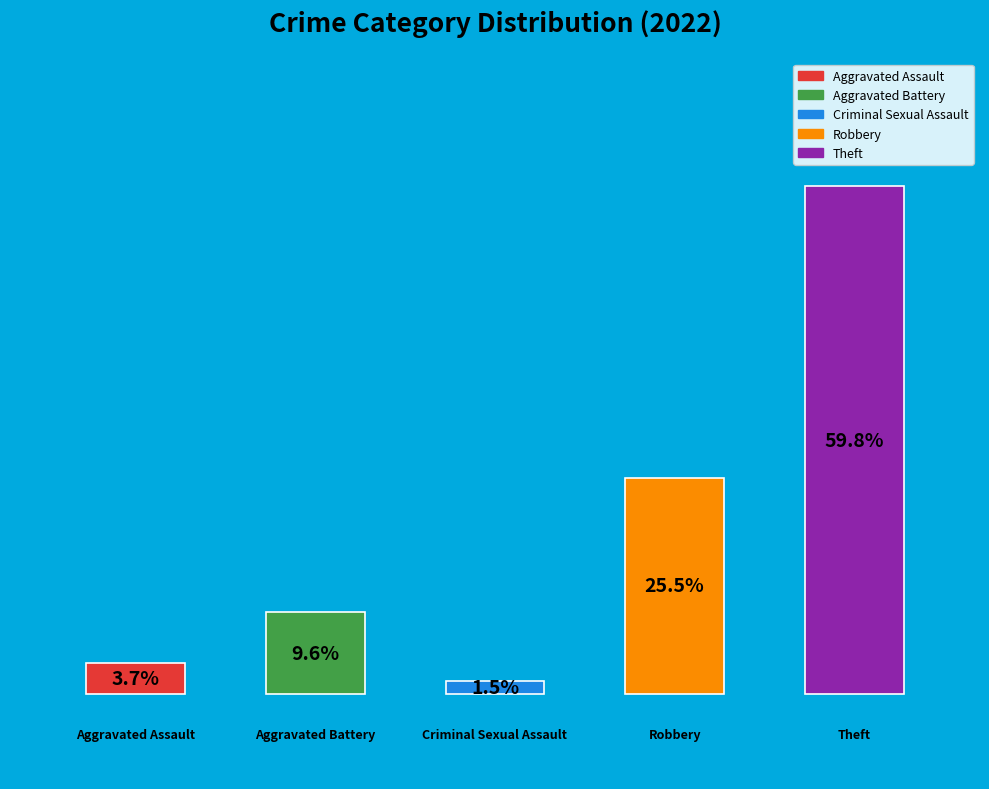

To the nearest percent, what is the difference between the largest and smallest slice percentages?

58%